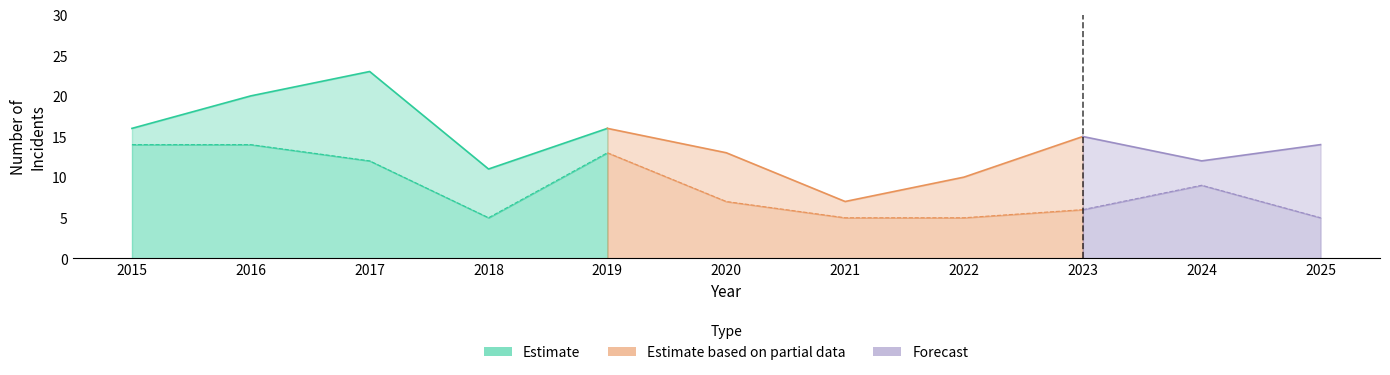

True or false: Total and Theft cross at least once.

False